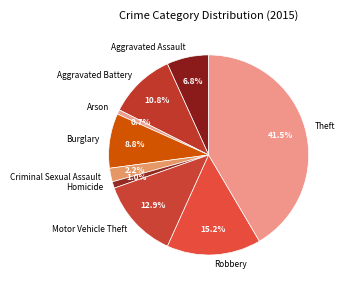

Does Robbery account for over 50% of the chart?

No